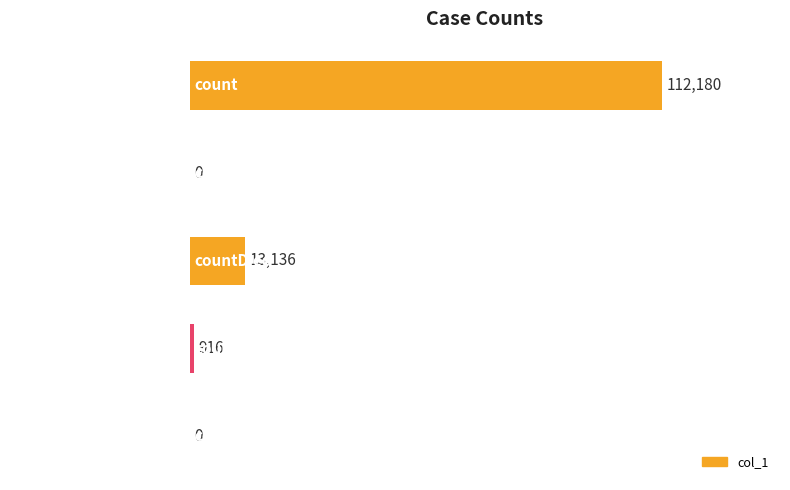

At which category does the chart reach its peak across all series?

count